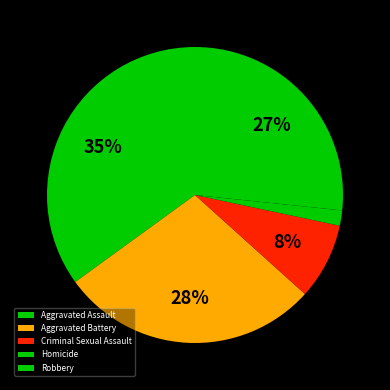

To the nearest percent, what percentage of the pie is Aggravated Battery?

28%